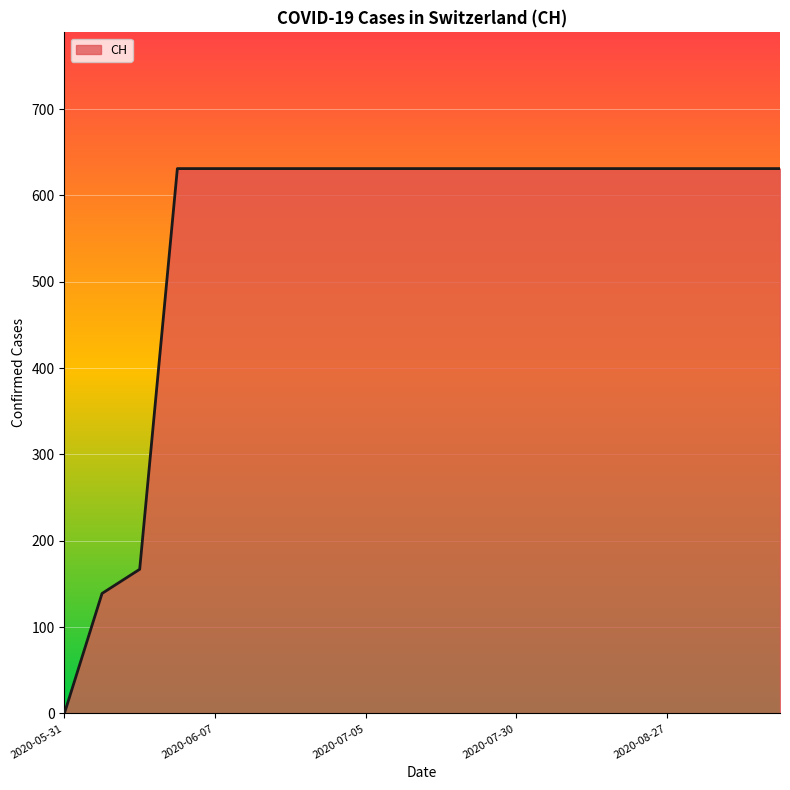

What is the maximum value shown in the chart?

631